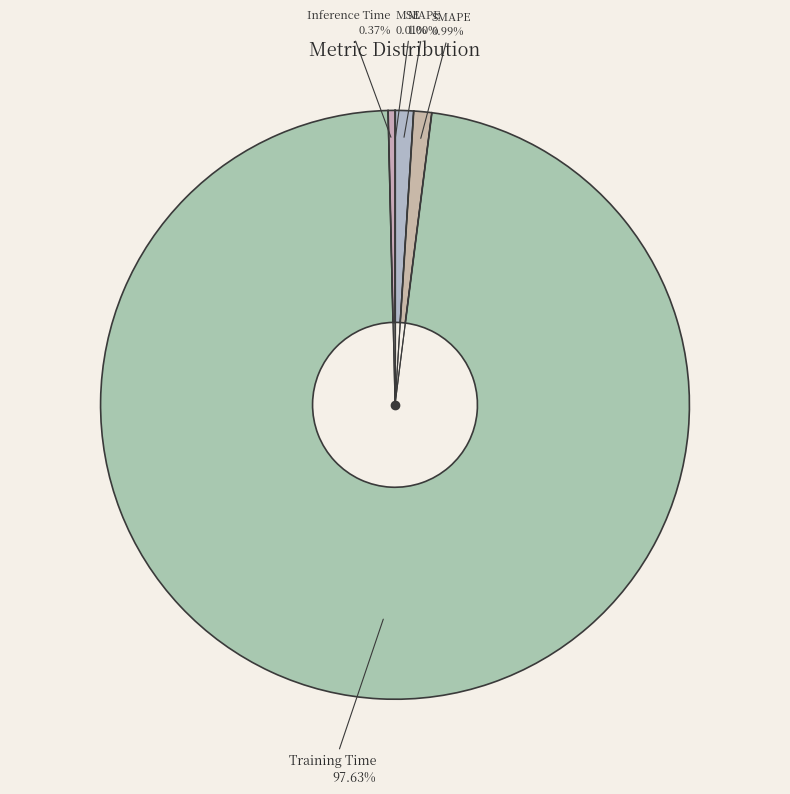

To the nearest percent, what percentage of the pie is SMAPE?

1%